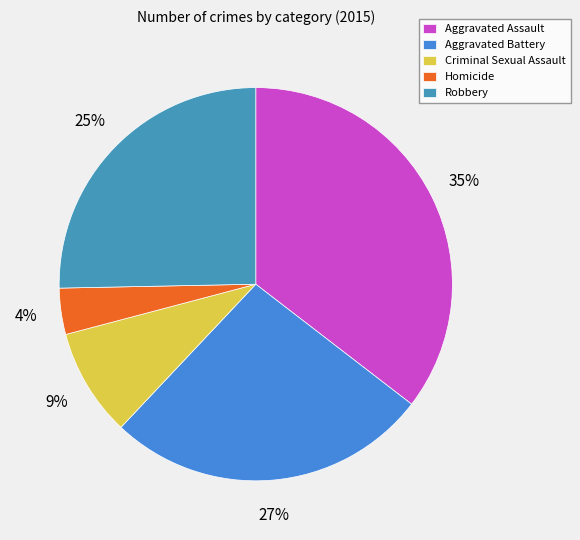

Is it true that Aggravated Battery is 12% of the pie?

False